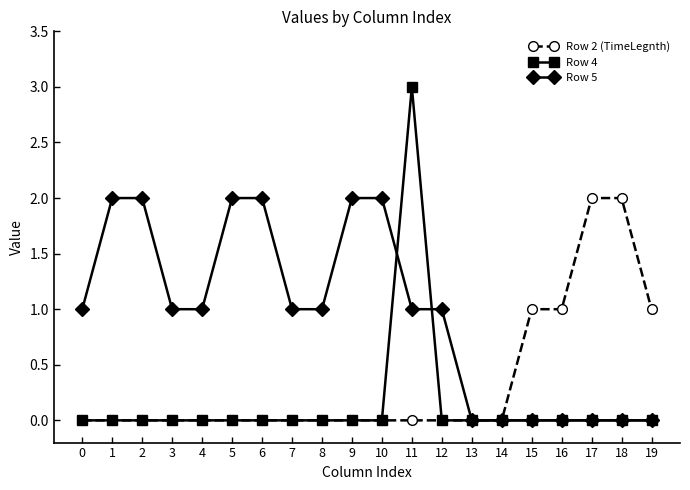

List the series in order of their overall mean, lowest first.

Row 4, Row 2 (TimeLegnth), Row 5